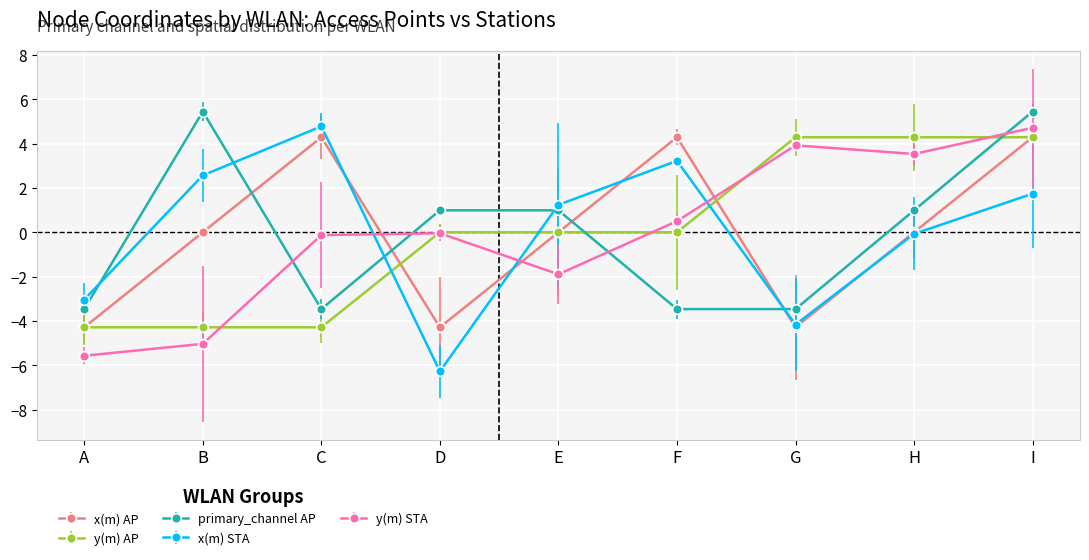

How many series are shown in this chart?

5